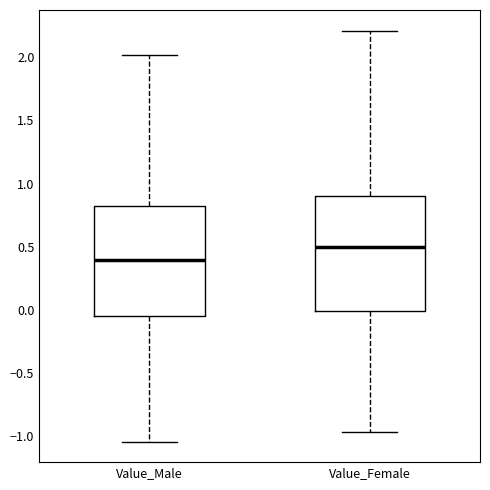

Where is the upper edge of the box for Value_Male on the y-axis? The values are not printed on the chart, so give them approximately, as read against the axis.

0.80